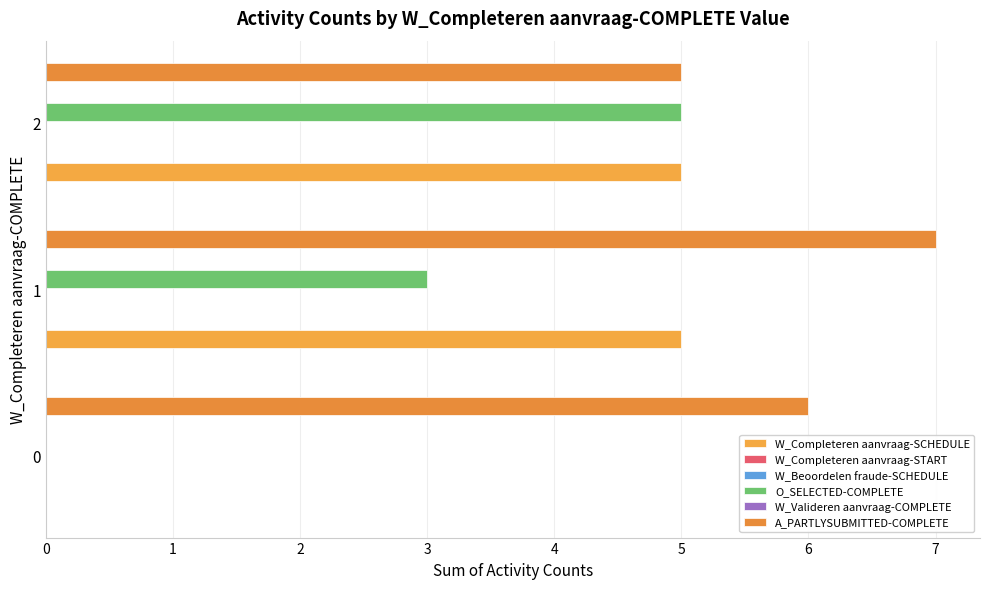

What is the greatest value displayed?

7.0